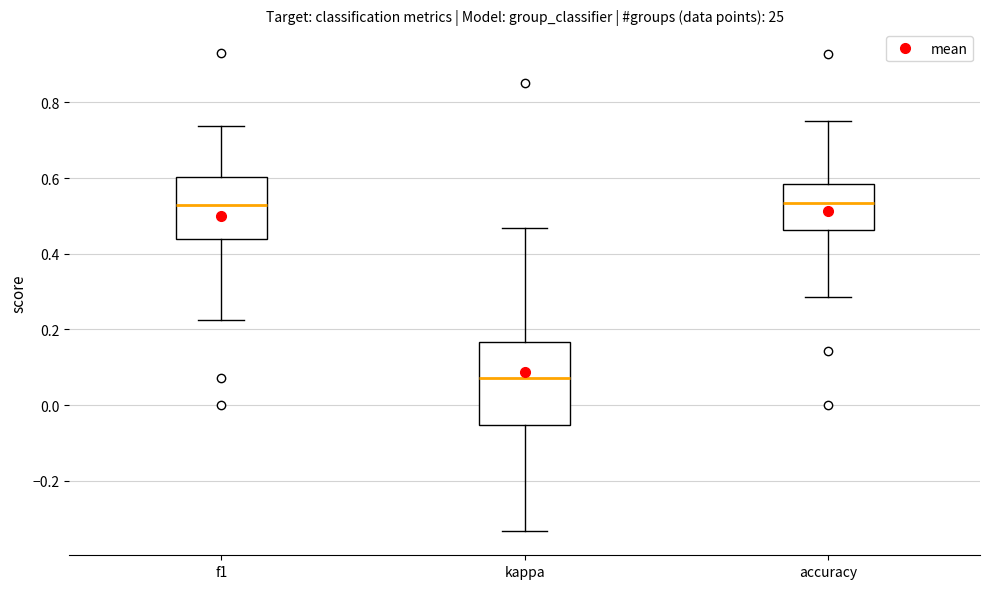

Where does the lower whisker of the box for kappa end on the y-axis? The values are not printed on the chart, so give them approximately, as read against the axis.

-0.34